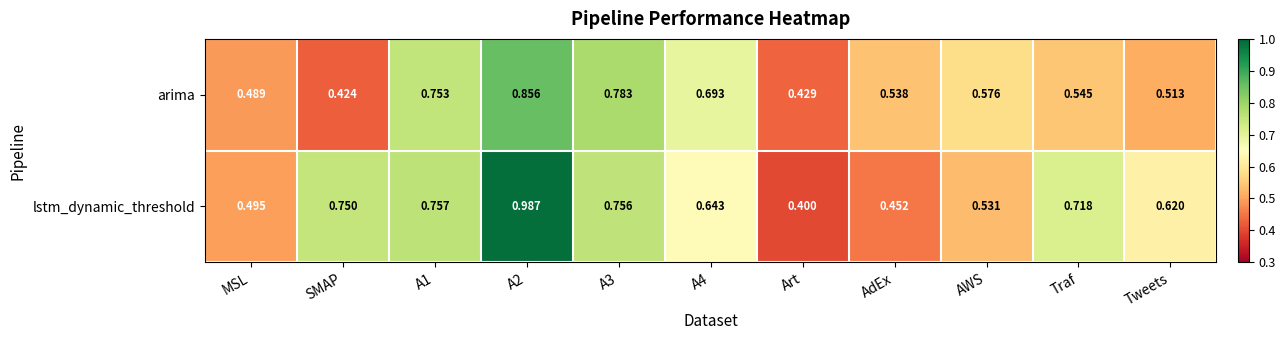

Is the value of lstm_dynamic_threshold at MSL greater than the value of arima at Art?

Yes